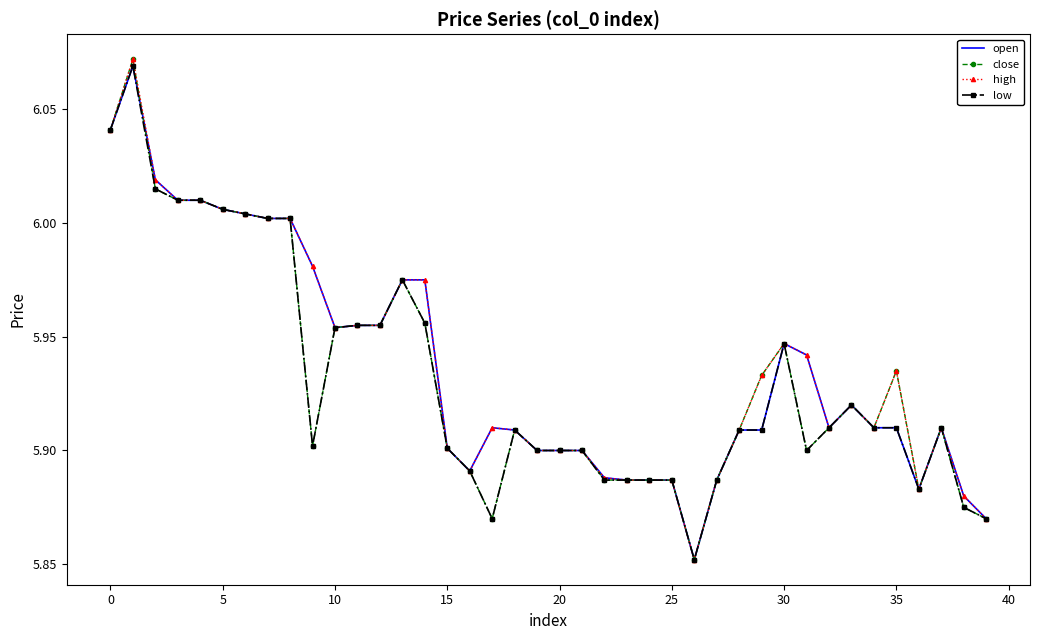

What is the minimum value for open?

5.9